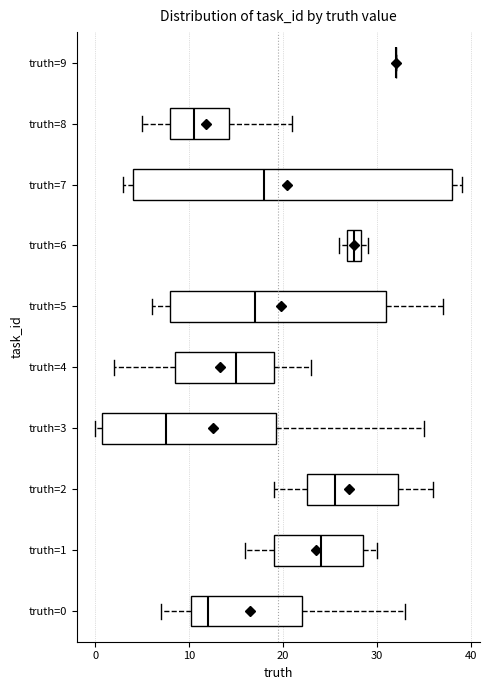

Reading bottom to top, read every box against the x-axis: the position of its median line, the range the box covers, and the ends of its whiskers. The values are not printed on the chart, so give them approximately, as read against the axis.

truth=0: median 12, box 10 to 22, whiskers 7 to 33
truth=1: median 24, box 19 to 29, whiskers 16 to 30
truth=2: median 26, box 23 to 32, whiskers 19 to 36
truth=3: median 8, box 1 to 19, whiskers 0 to 35
truth=4: median 15, box 9 to 19, whiskers 2 to 23
truth=5: median 17, box 8 to 31, whiskers 6 to 37
truth=6: median 28 (inside the box), box 27 to 28, whiskers 26 to 29
truth=7: median 18, box 4 to 38, whiskers 3 to 39
truth=8: median 11, box 8 to 14, whiskers 5 to 21
truth=9: box collapsed to a line at 32, whiskers 32 to 32